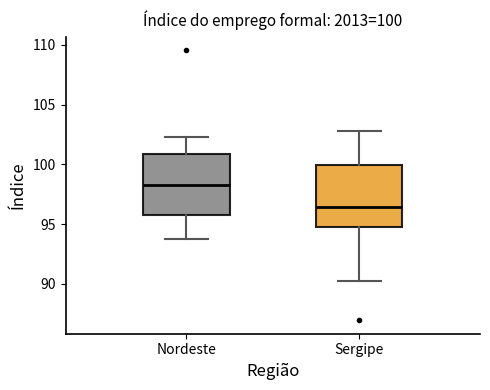

Which box's median line is the highest?

Nordeste